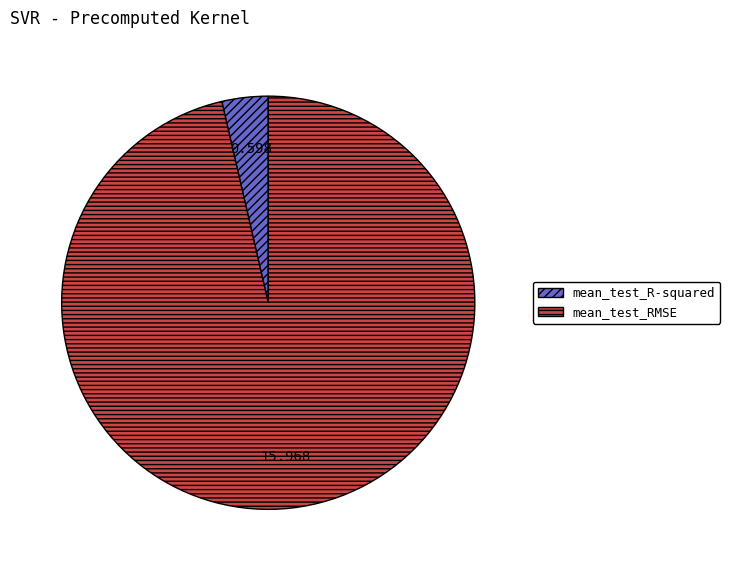

Is there a majority slice in this chart?

Yes